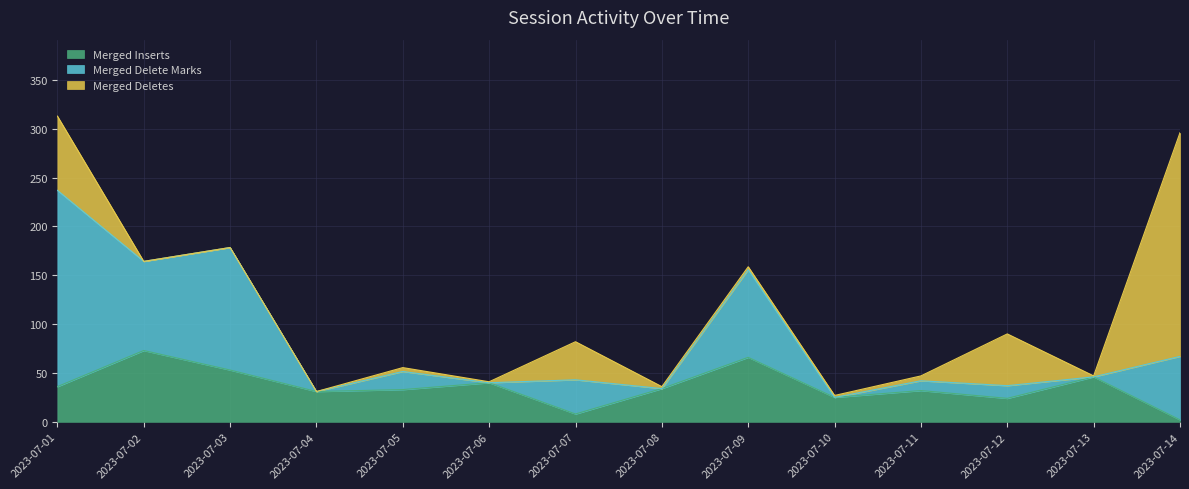

How many data points in Merged Deletes are less than 2?

10